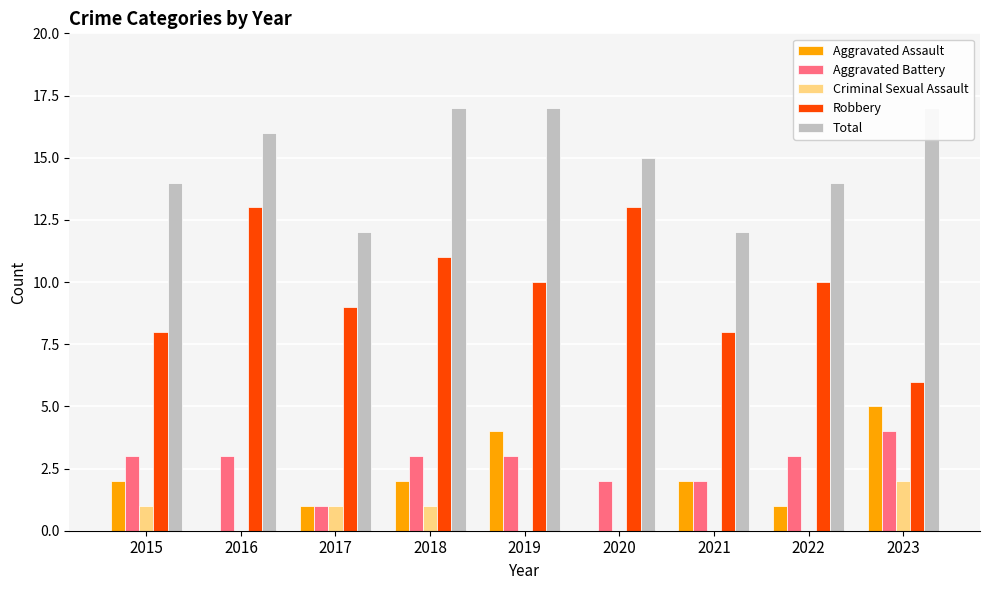

How many positive values does the Criminal Sexual Assault series have?

4